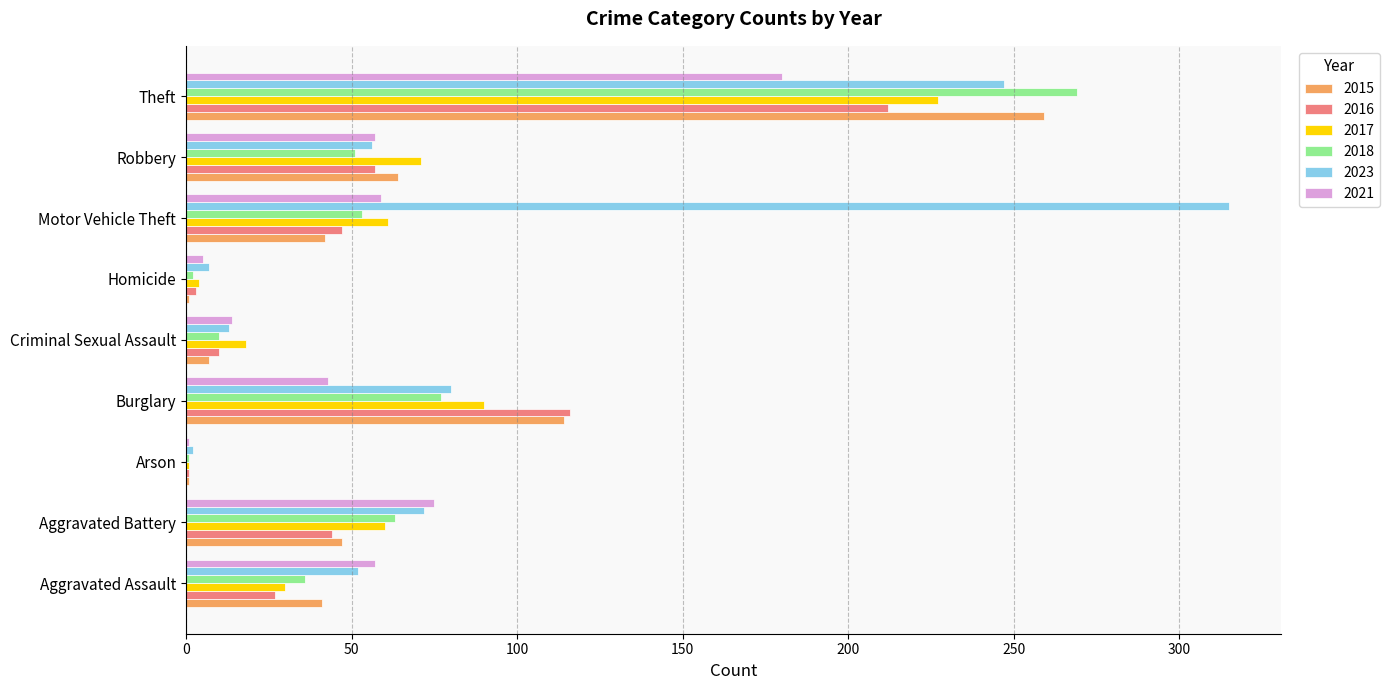

What is the sum of all 2016 values?

517